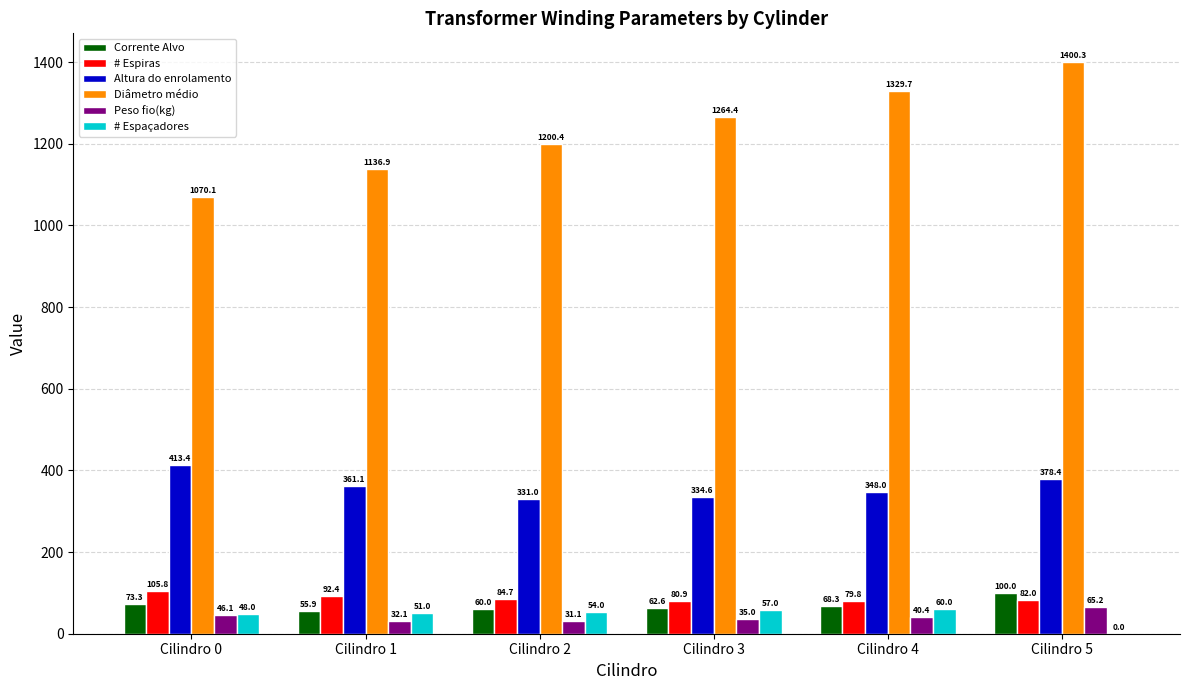

What is the sum of all Altura do enrolamento values?

2166.5